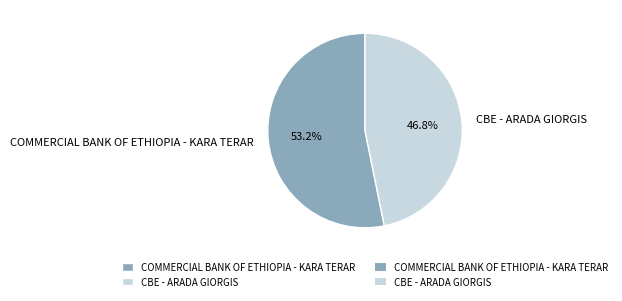

Is it true that COMMERCIAL BANK OF ETHIOPIA - KARA TERAR is 43% of the pie?

False